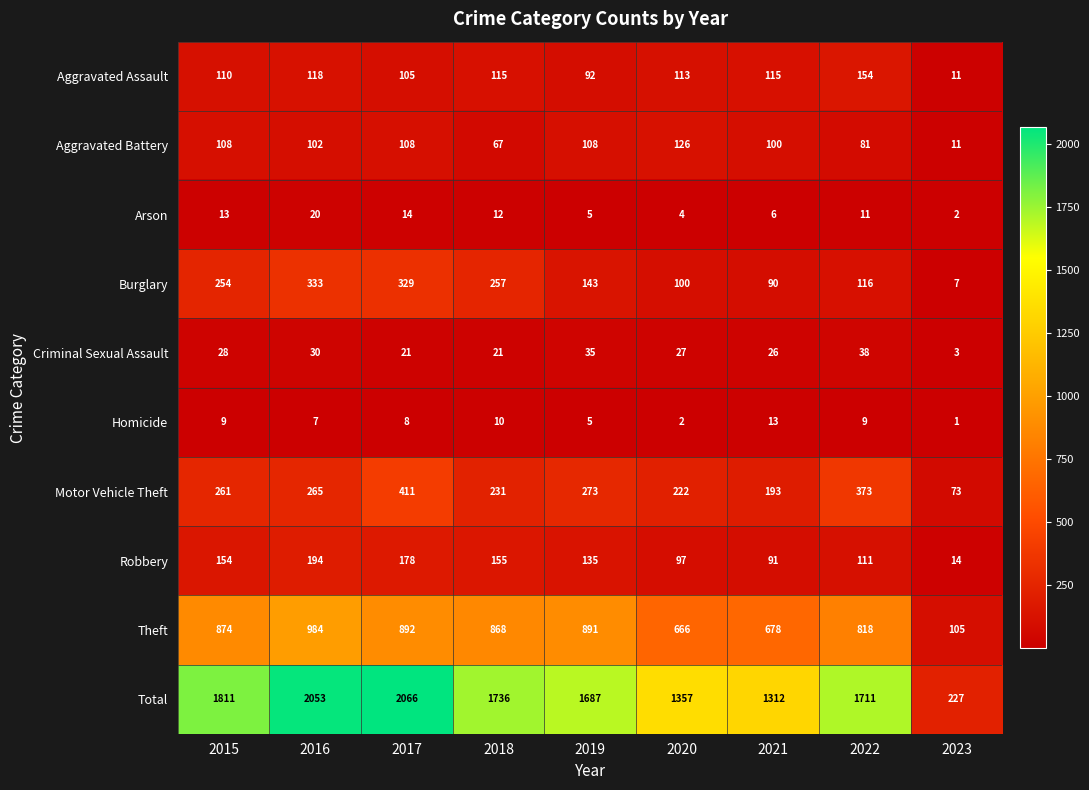

At which label does Burglary first exceed 143?

2015